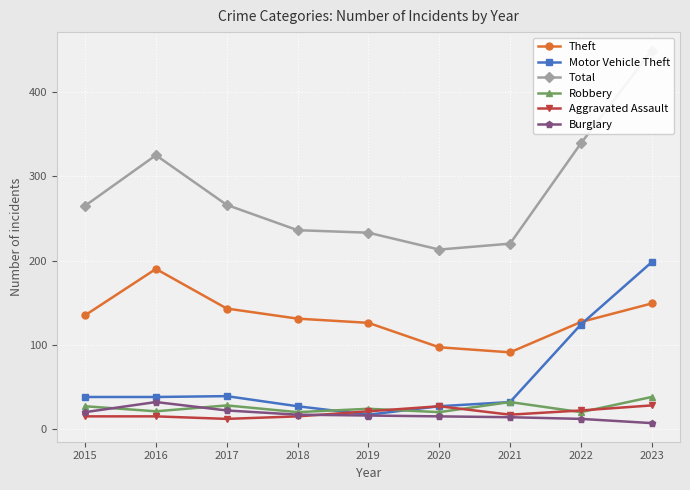

At how many categories does at least one series exceed 308?

3